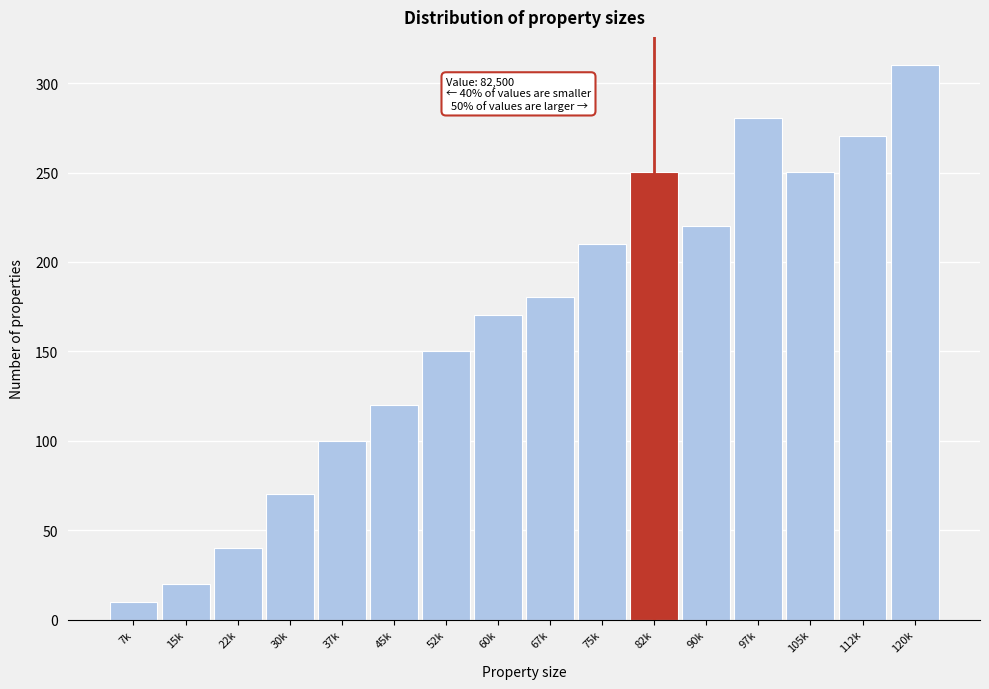

Reading left to right, list all the values displayed in this chart.

7k=10.0	15k=20.0	22k=40.0	30k=70.1	37k=100.1	45k=120.0	52k=150.1	60k=170.2	67k=180.2	75k=210.2	82k=250.2	90k=220.2	97k=280.3	105k=250.2	112k=270.3	120k=310.3